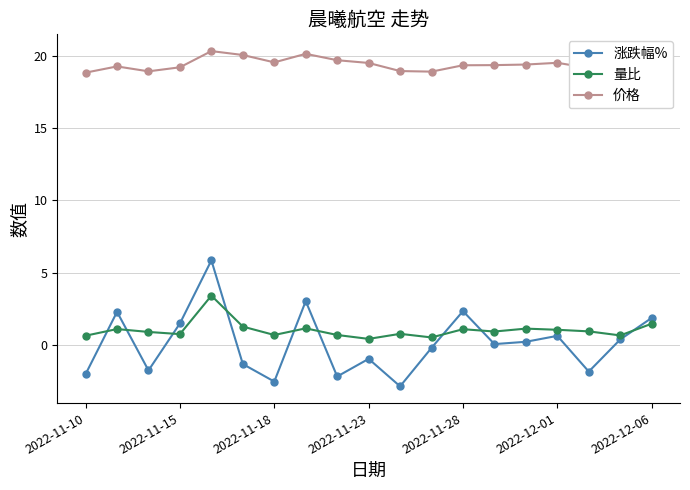

What is the value of the 价格 point at the 14th from the left?

19.3